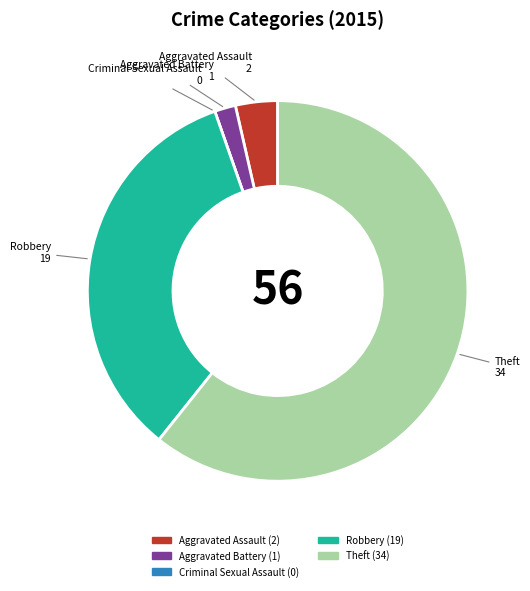

Does any single category account for the majority?

Yes